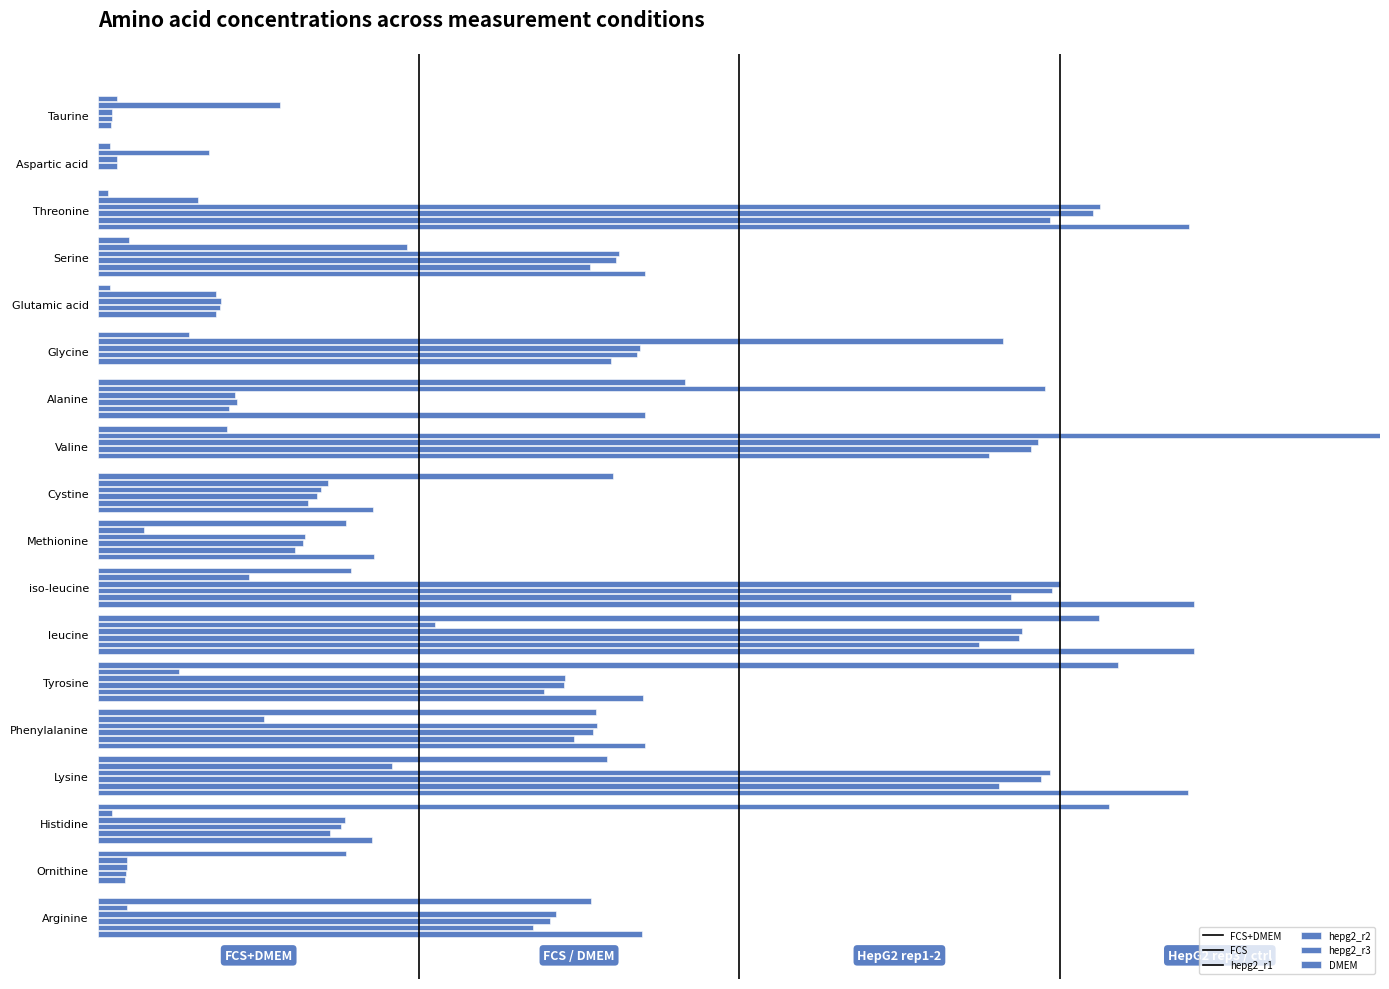

Reading left to right, transcribe all the data shown in this chart.

FCS+DMEM: 0.0	0.0	0.0	0.0	0.0	0.1	0.5	0.1	0.4	0.2	0.2	0.8	0.8	0.4	0.4	0.8	0.2	0.4
FCS: 0.1	0.1	0.1	0.2	0.1	0.7	0.7	1.0	0.2	0.0	0.1	0.3	0.1	0.1	0.2	0.0	0.0	0.0
hepg2_r1: 0.0	0.0	0.8	0.4	0.1	0.4	0.1	0.7	0.2	0.2	0.8	0.7	0.4	0.4	0.7	0.2	0.0	0.4
hepg2_r2: 0.0	0.0	0.8	0.4	0.1	0.4	0.1	0.7	0.2	0.2	0.7	0.7	0.4	0.4	0.7	0.2	0.0	0.4
hepg2_r3: 0.0	0.0	0.7	0.4	0.1	0.4	0.1	0.7	0.2	0.2	0.7	0.7	0.3	0.4	0.7	0.2	0.0	0.3
DMEM: 0.0	0.0	0.9	0.4	0.0	0.0	0.4	0.0	0.2	0.2	0.9	0.9	0.4	0.4	0.9	0.2	0.0	0.4